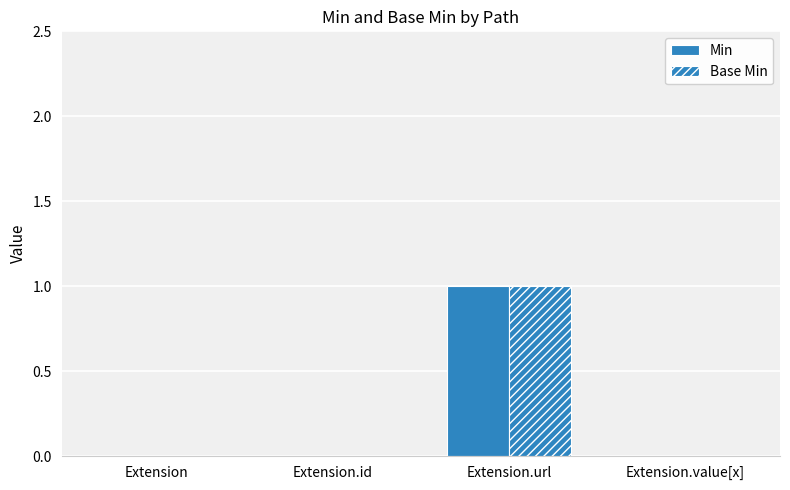

How many categories are shown in the chart?

4